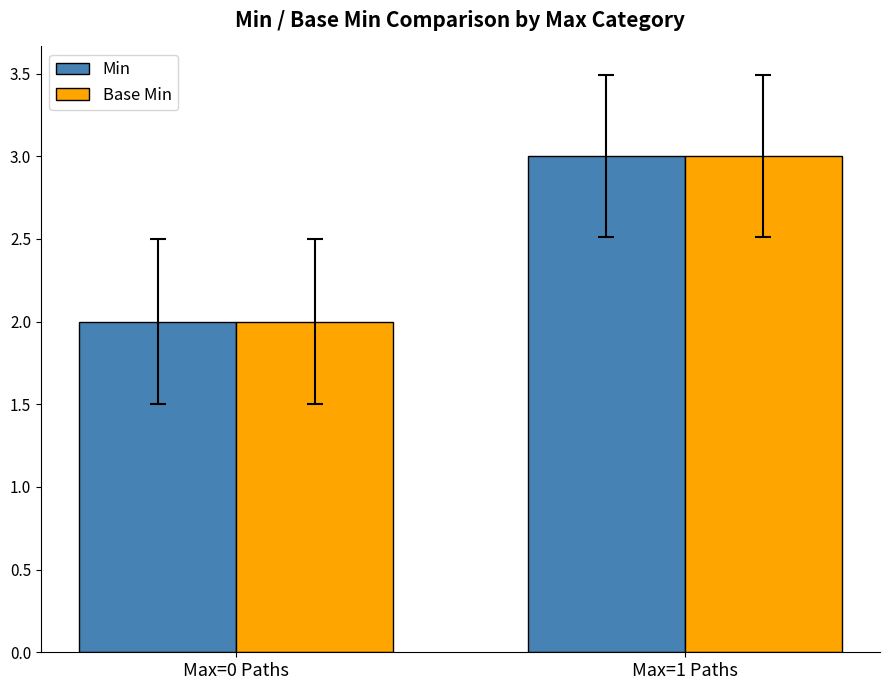

At which category is the sum across all series the highest?

Max=1 Paths